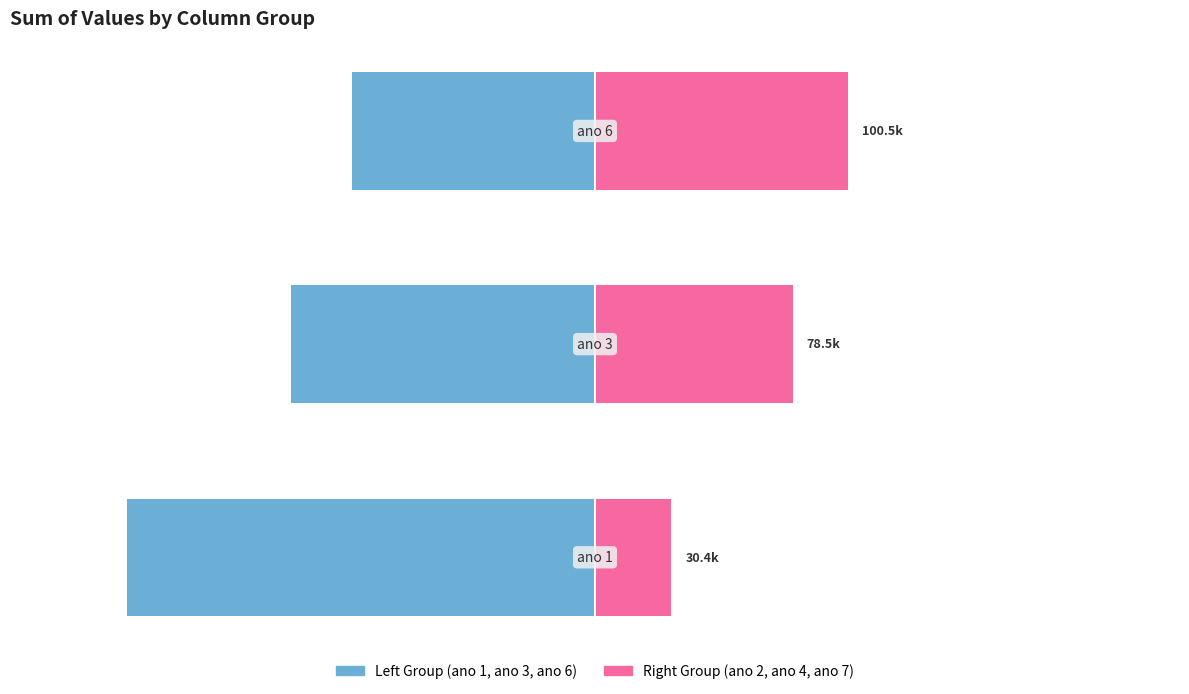

Reading left to right, list all the values displayed in this chart.

ano 1 / ano 3 / ano 6 (Left): -185925.0	-120600.0	-96487.5
ano 2 / ano 4 / ano 7 (Right): 30375.0	78525.0	100500.0